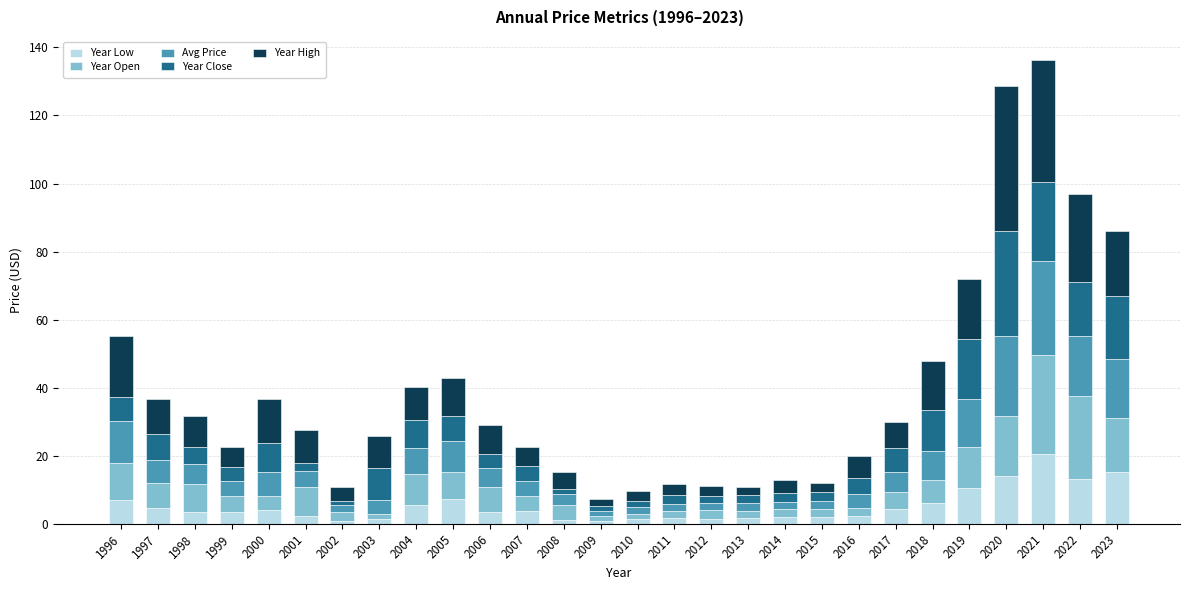

What are all the series names shown in the legend?

Year Low, Year Open, Avg Price, Year Close, Year High